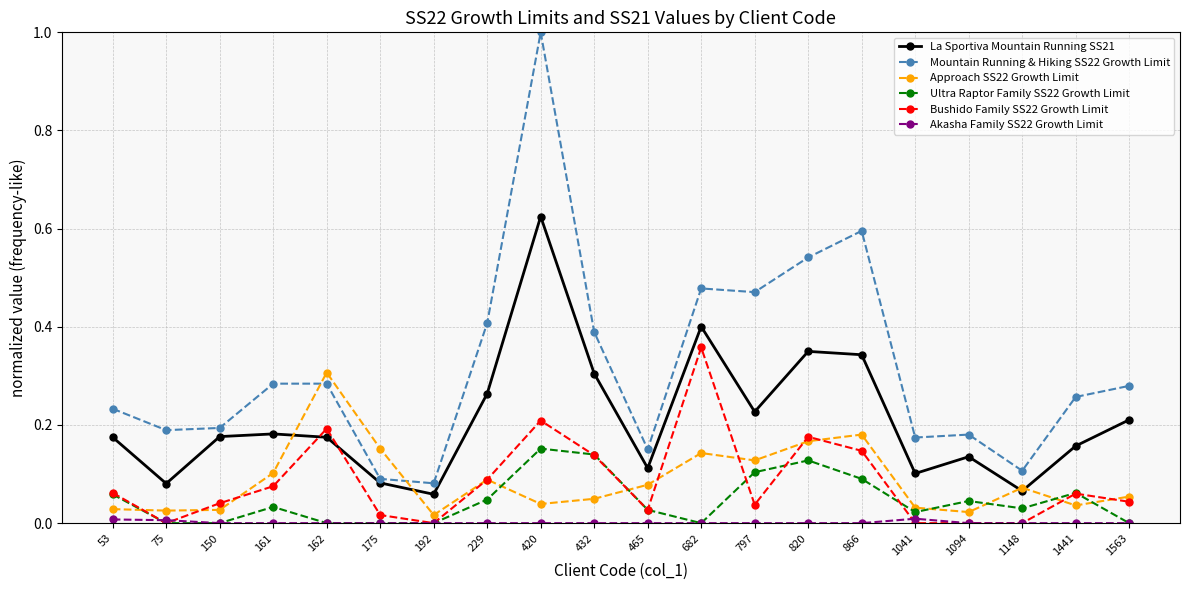

Which series has the largest range (max minus min)?

Mountain Running & Hiking SS22 Growth Limit